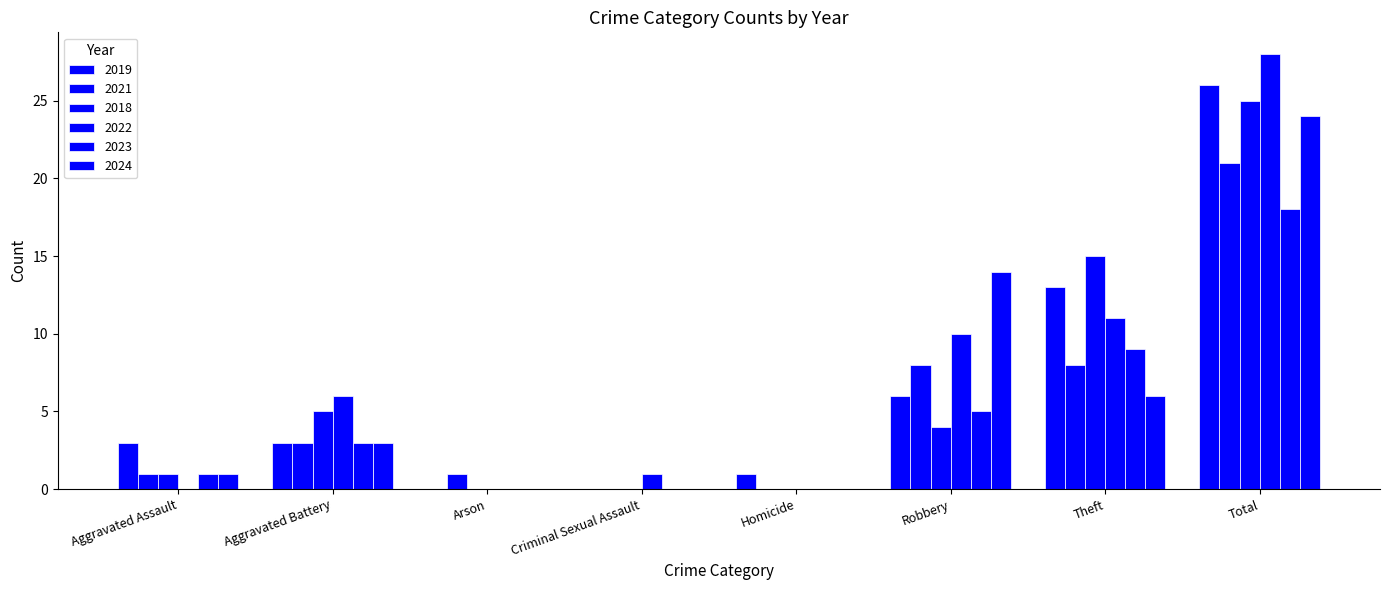

Are the bars horizontal?

No